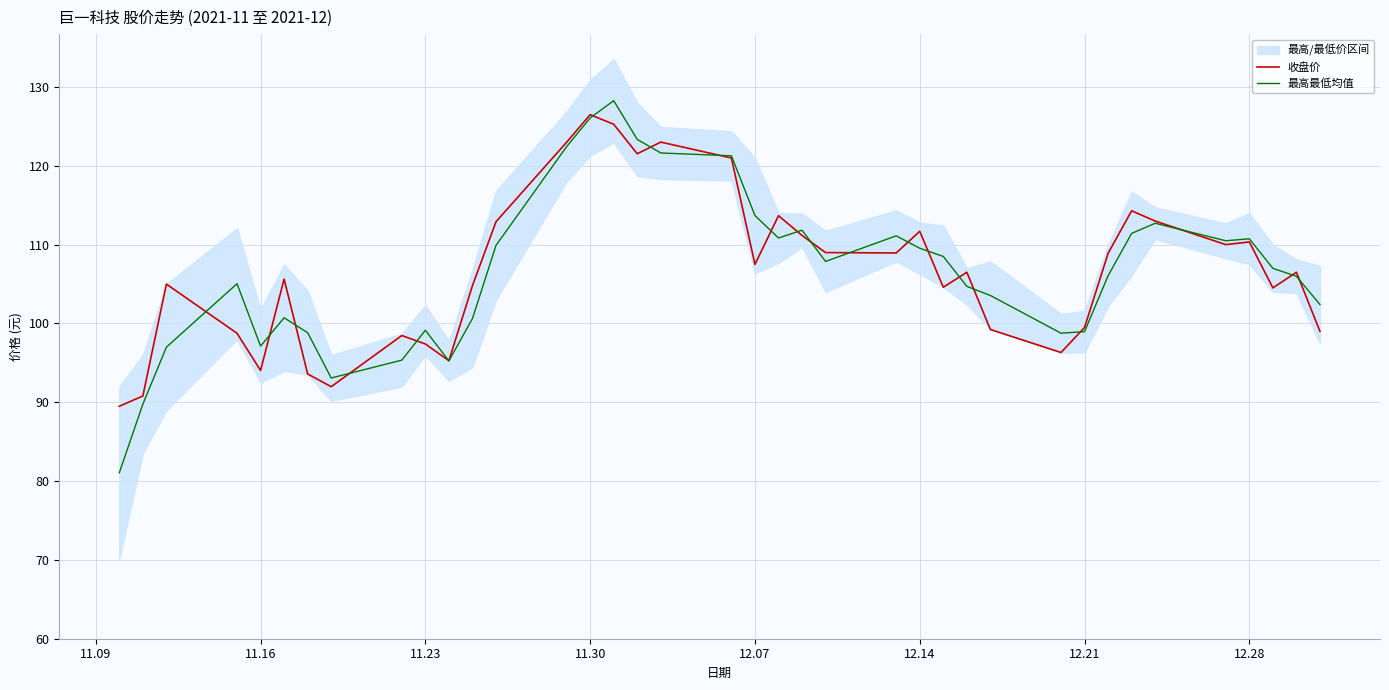

In 最高最低均值, how many points are higher than both neighbors (excluding endpoints)?

8